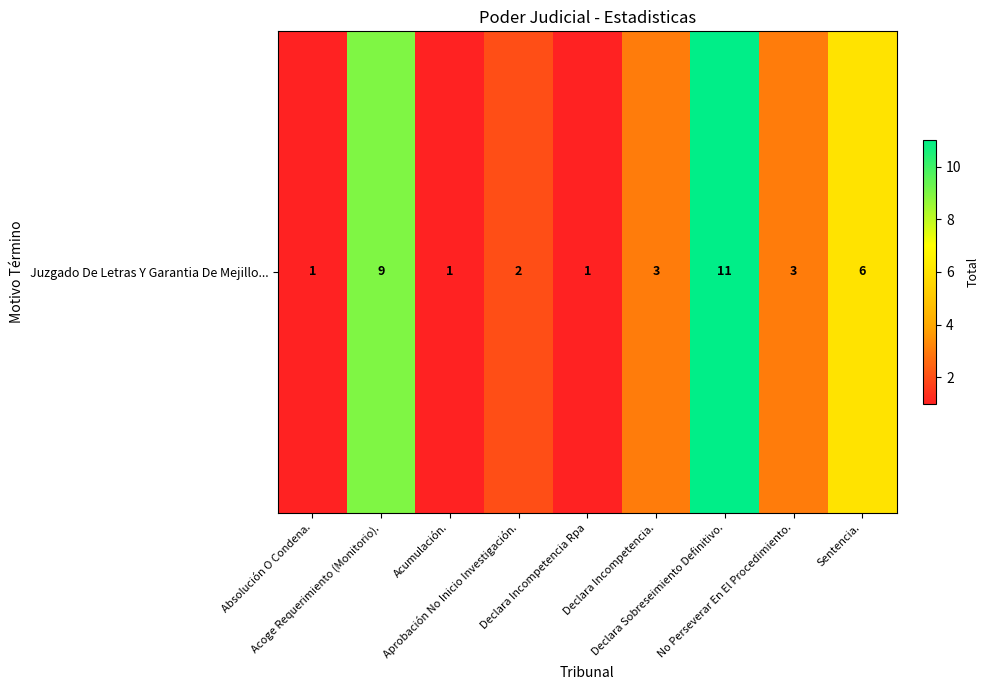

How many data points are less than 3?

4